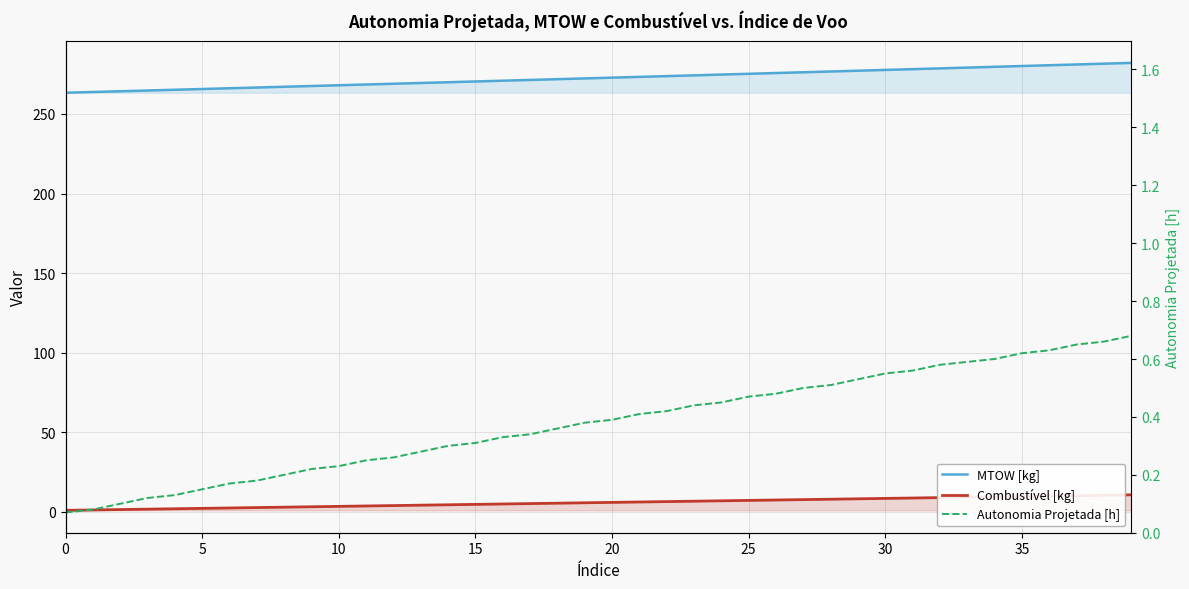

What is the smallest value displayed?

0.1